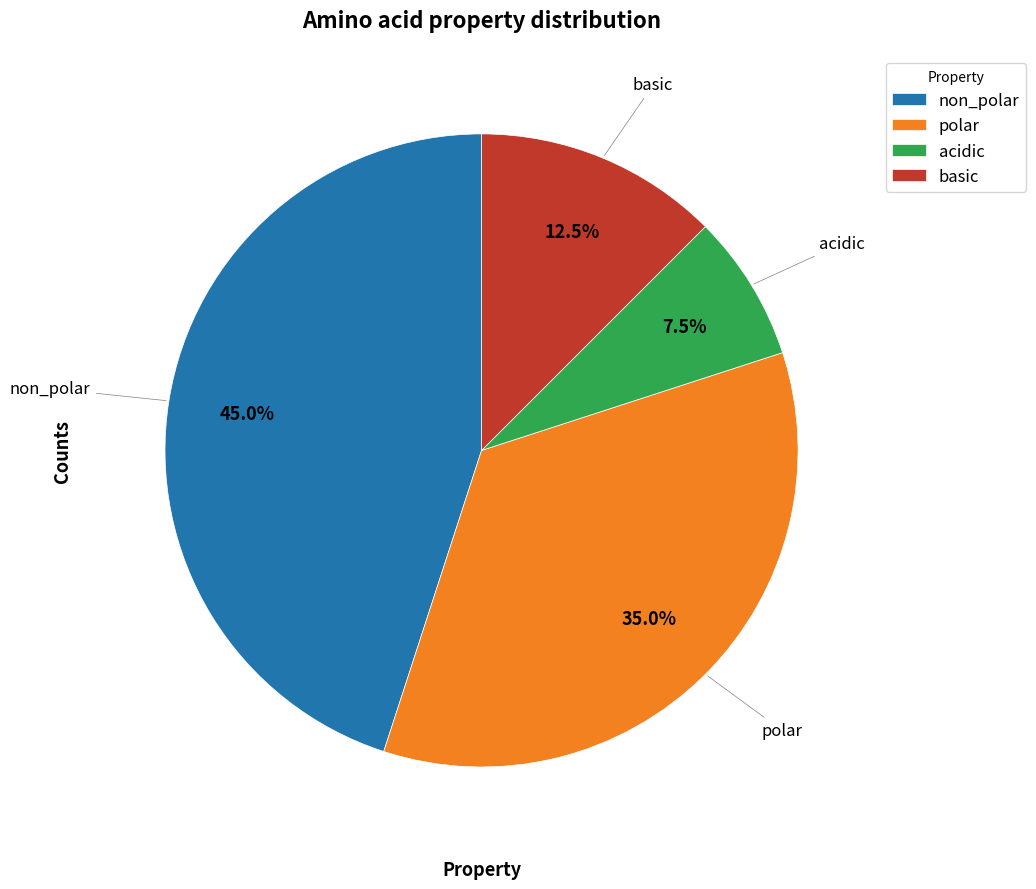

How much of the chart is everything except acidic?

92.5%